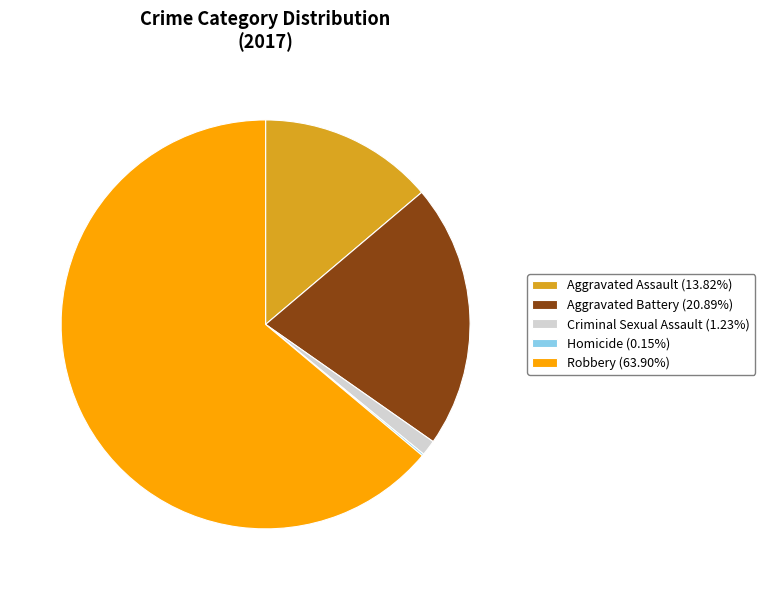

Does Aggravated Battery (20.89%) represent more than half of the total?

No